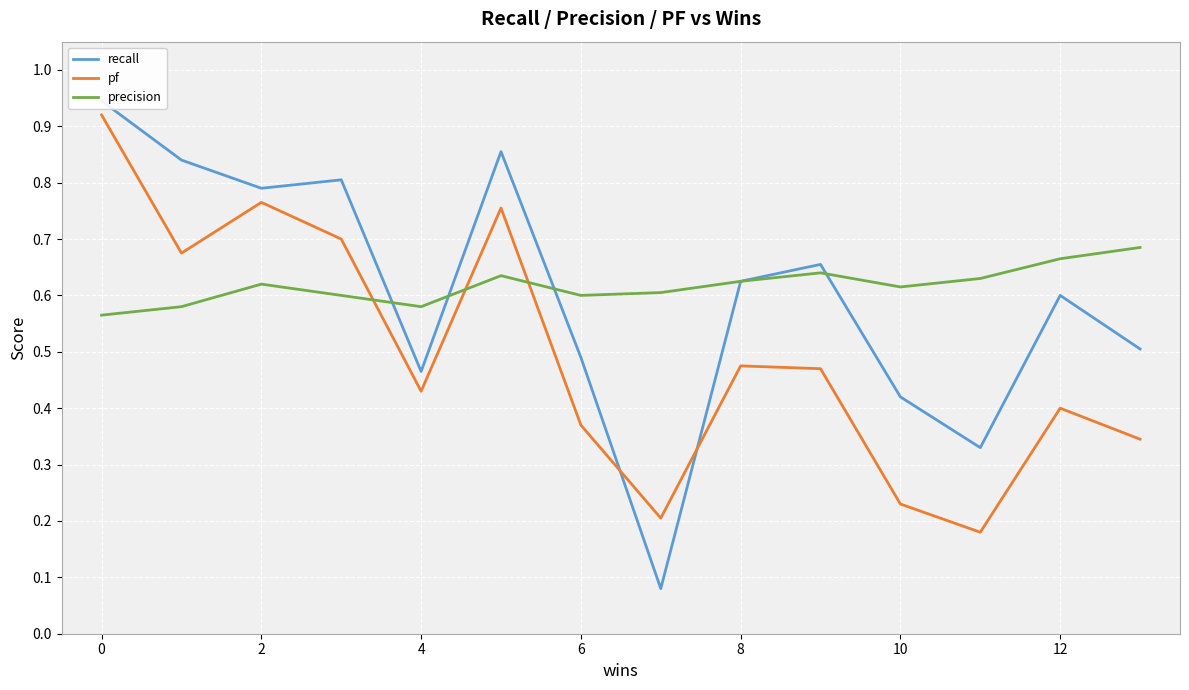

True or false: pf and precision intersect in this chart.

True